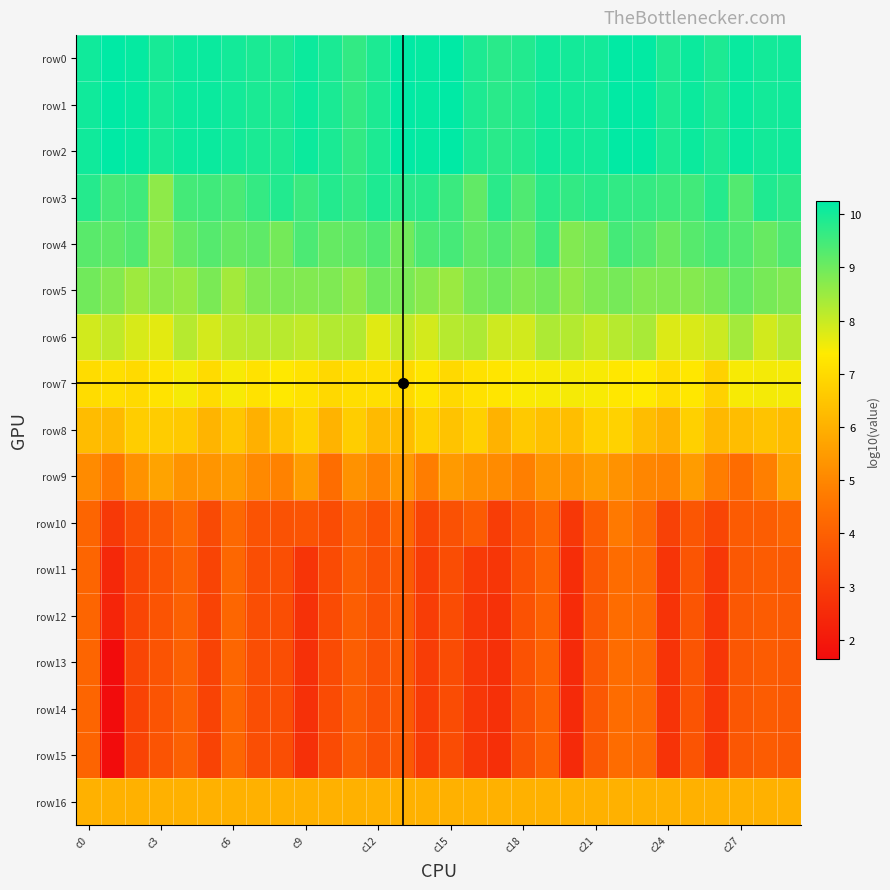

At which category is the sum across all series the highest?

22